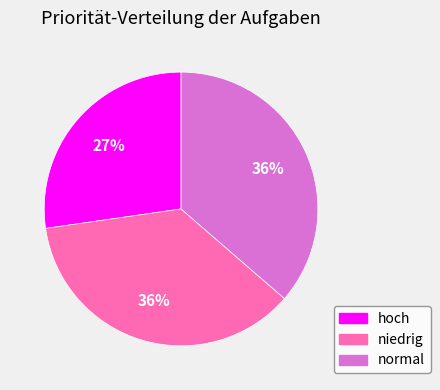

Which slice is the smallest?

hoch